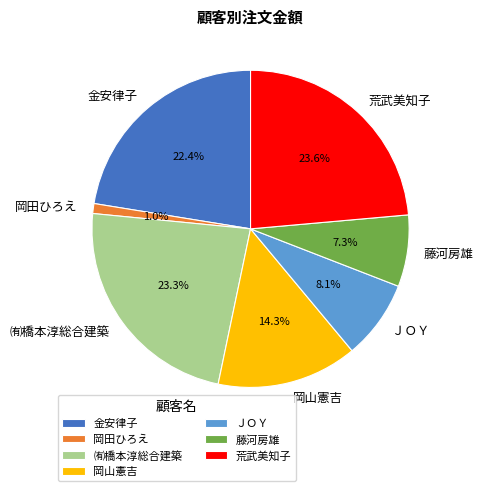

To the nearest percent, what is the difference between the largest and smallest slice percentages?

23%